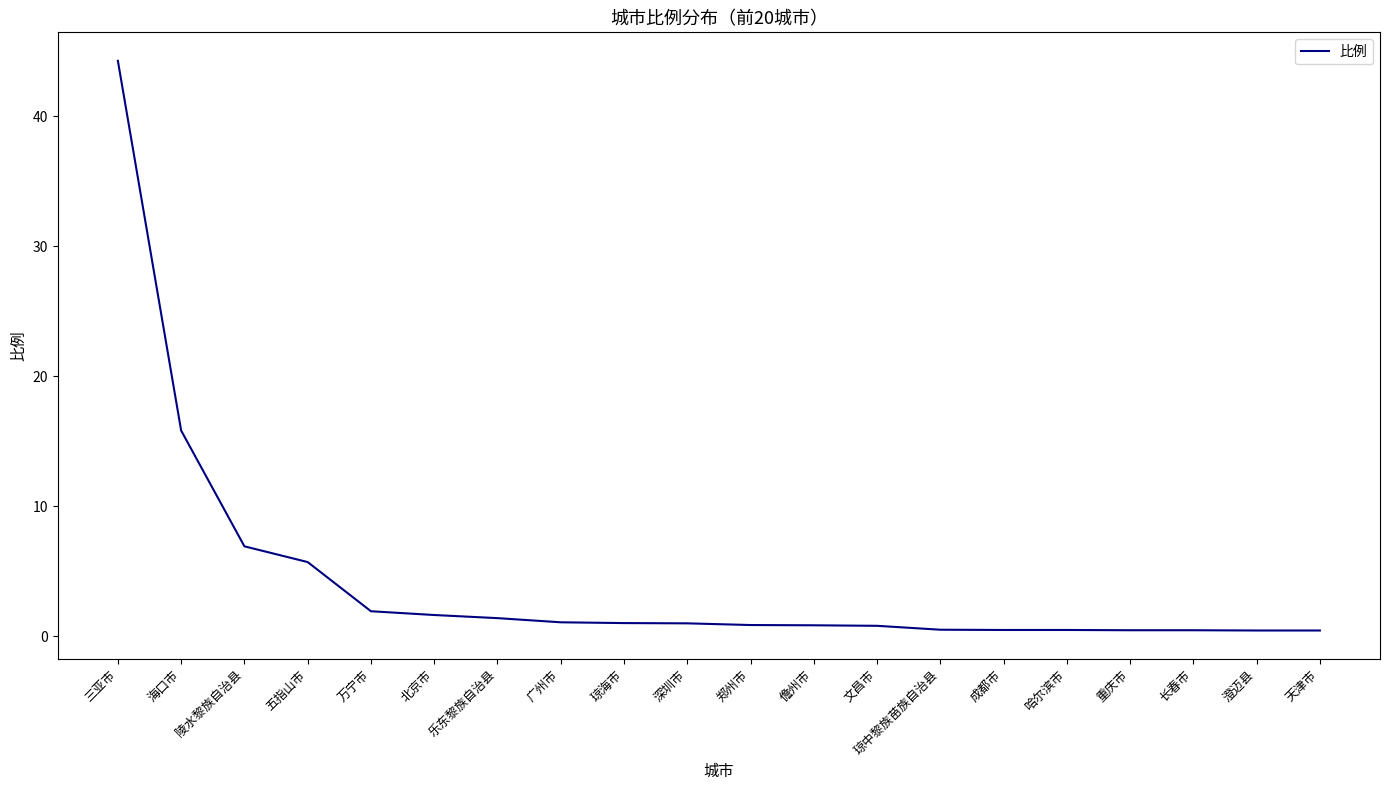

Which label corresponds to the largest value in the chart?

三亚市